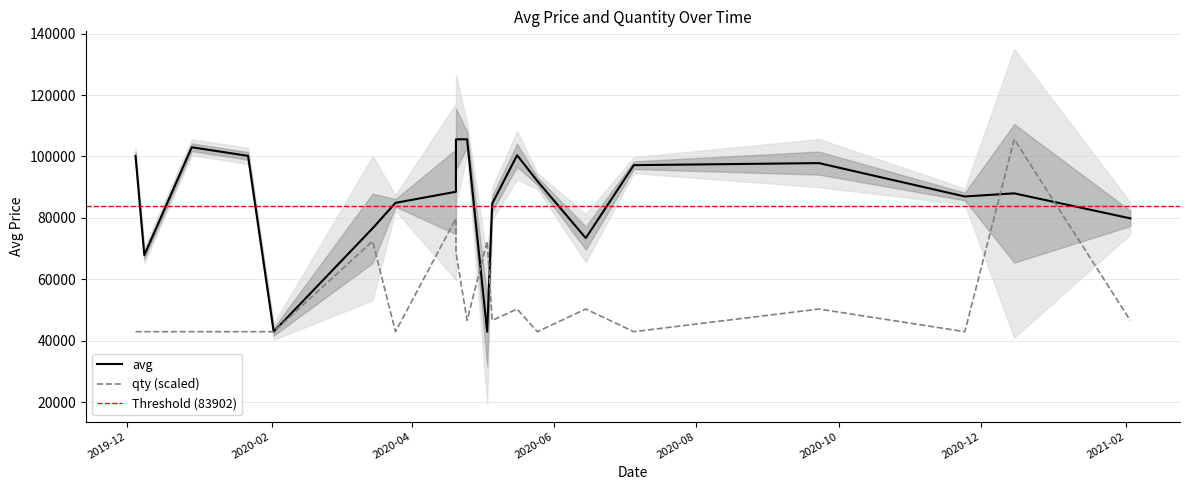

What is the maximum value for avg?

105592.0